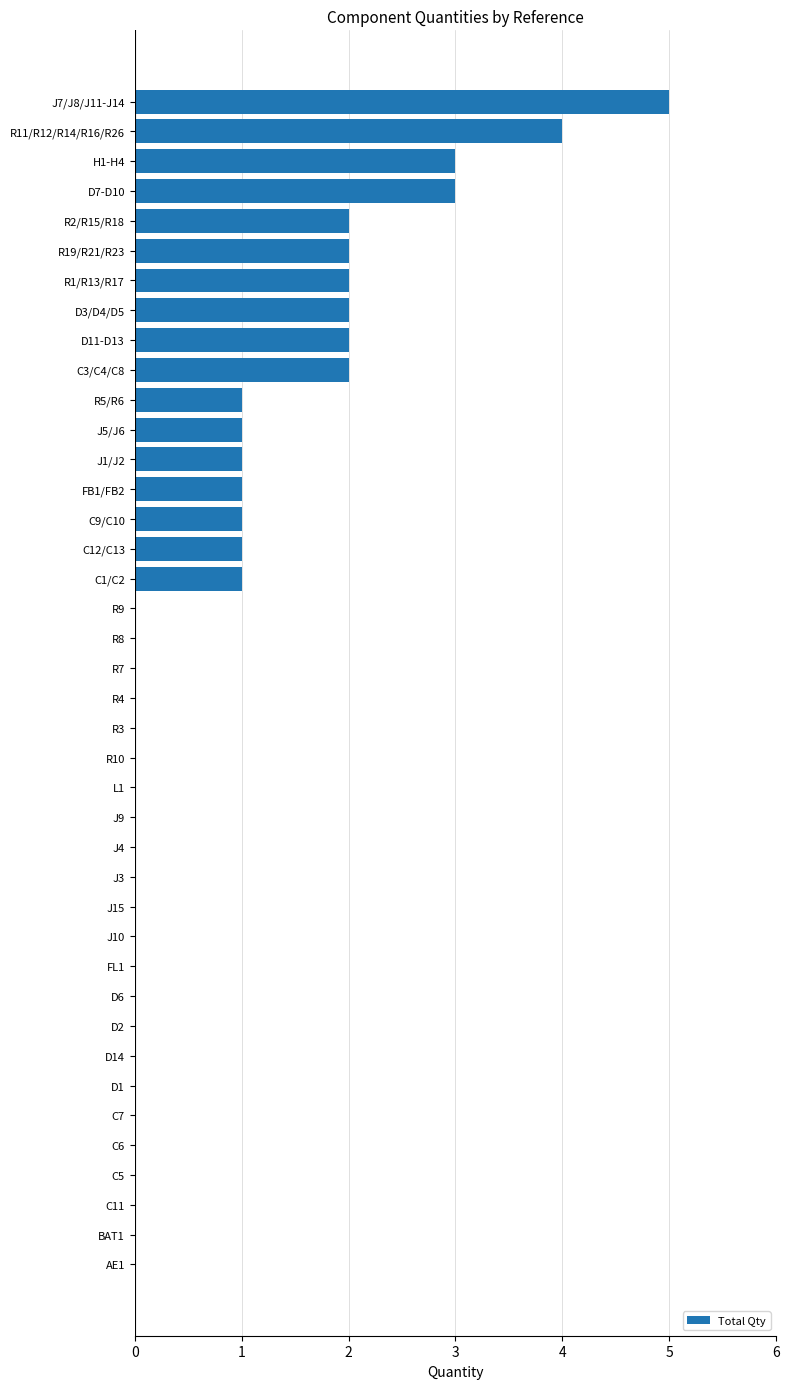

What is the sum of all values?

34